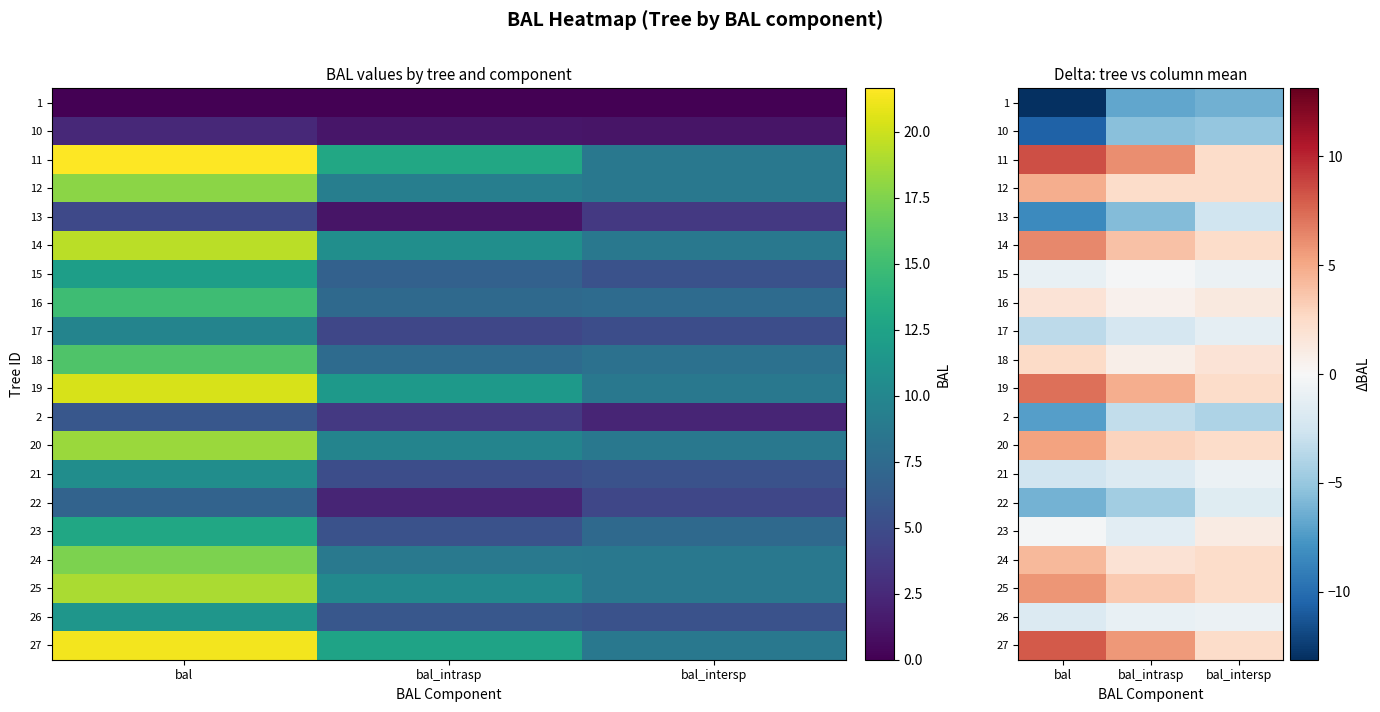

Is it true that 19 equals 2.1 at bal_intrasp?

False